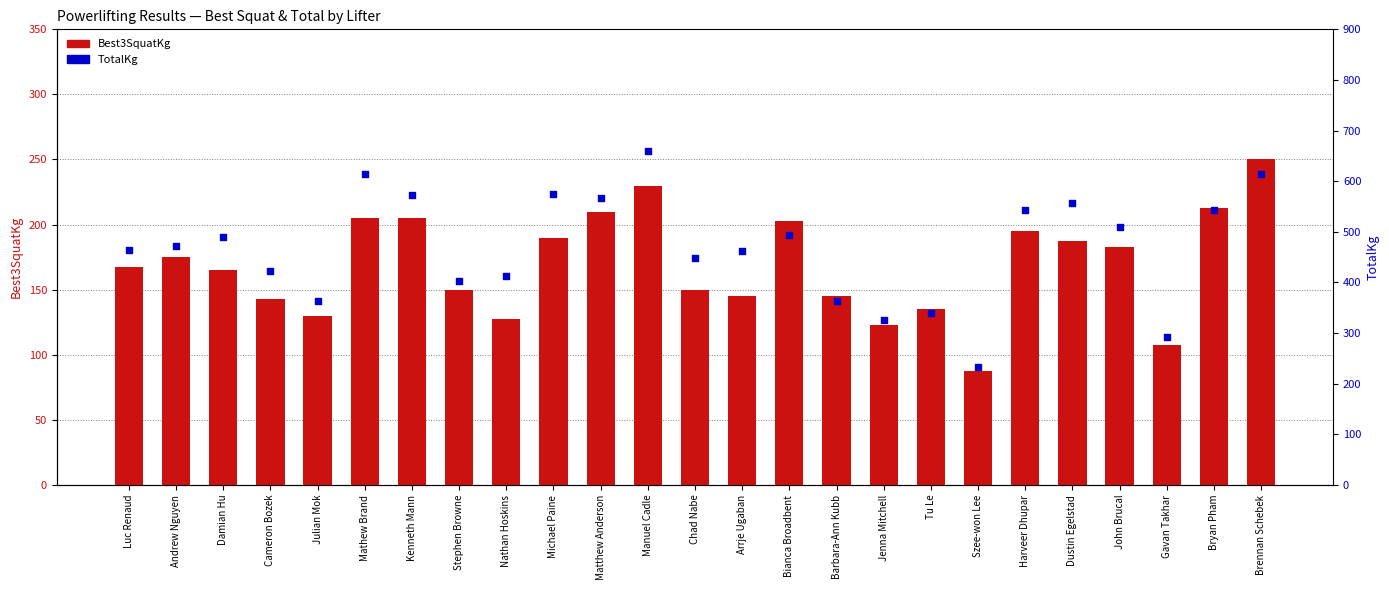

What are all the series names shown in the legend?

Best3SquatKg, TotalKg